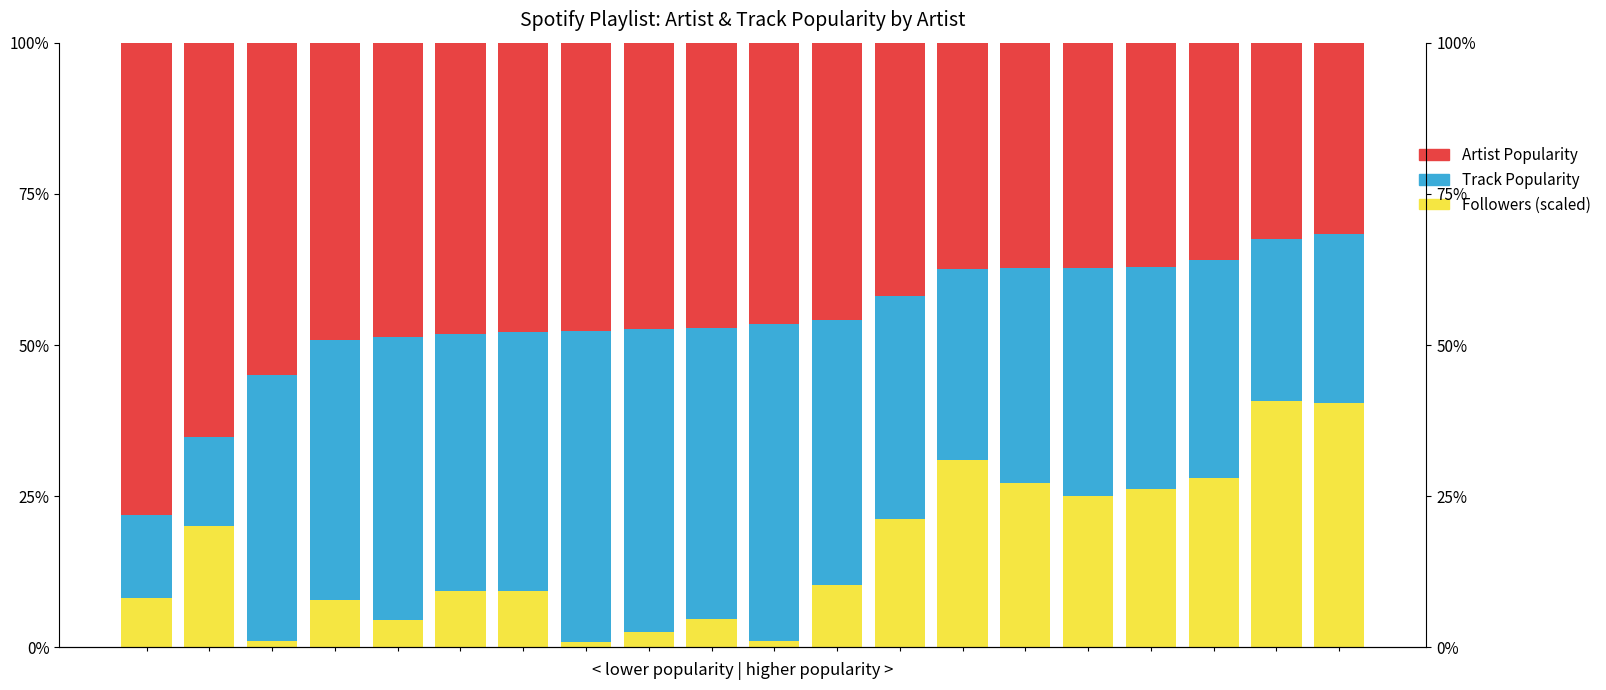

What is the spread (max minus min) of values at 1?

50.5